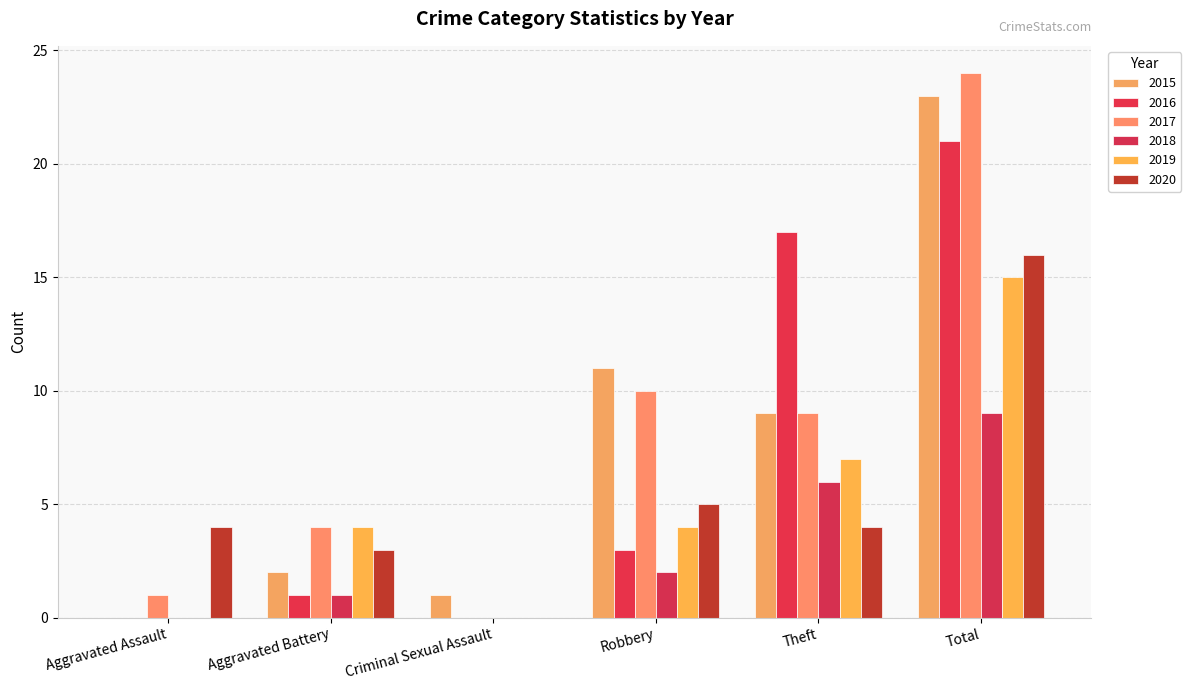

Reading left to right, transcribe all the data shown in this chart.

2015: Aggravated Assault=0	Aggravated Battery=2	Criminal Sexual Assault=1	Robbery=11	Theft=9	Total=23
2016: Aggravated Assault=0	Aggravated Battery=1	Criminal Sexual Assault=0	Robbery=3	Theft=17	Total=21
2017: Aggravated Assault=1	Aggravated Battery=4	Criminal Sexual Assault=0	Robbery=10	Theft=9	Total=24
2018: Aggravated Assault=0	Aggravated Battery=1	Criminal Sexual Assault=0	Robbery=2	Theft=6	Total=9
2019: Aggravated Assault=0	Aggravated Battery=4	Criminal Sexual Assault=0	Robbery=4	Theft=7	Total=15
2020: Aggravated Assault=4	Aggravated Battery=3	Criminal Sexual Assault=0	Robbery=5	Theft=4	Total=16